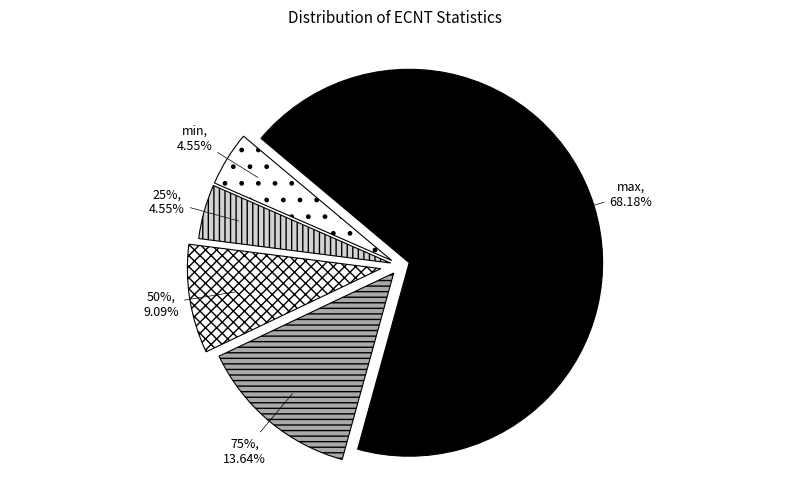

Is there a majority slice in this chart?

Yes